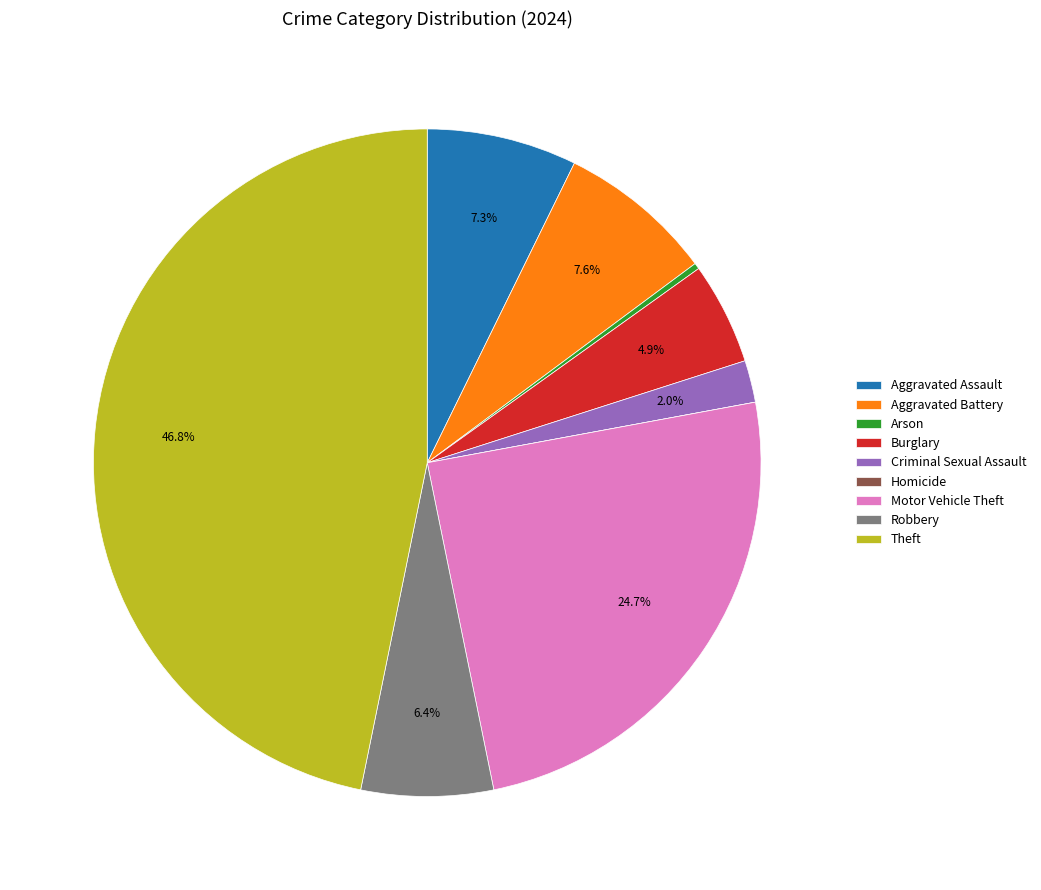

True or false: Robbery accounts for 6% of the total.

True